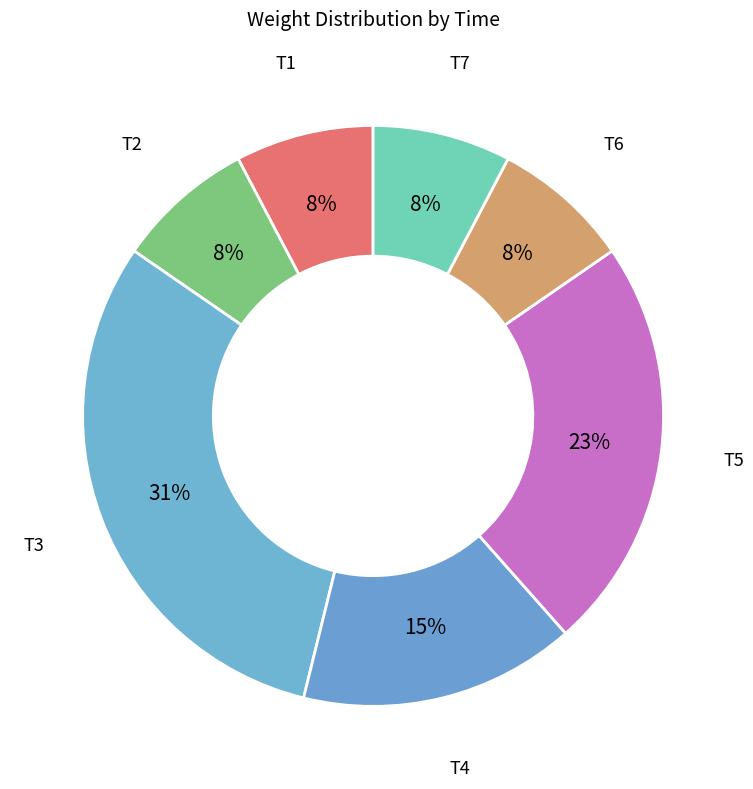

How many segments does this pie chart have?

7